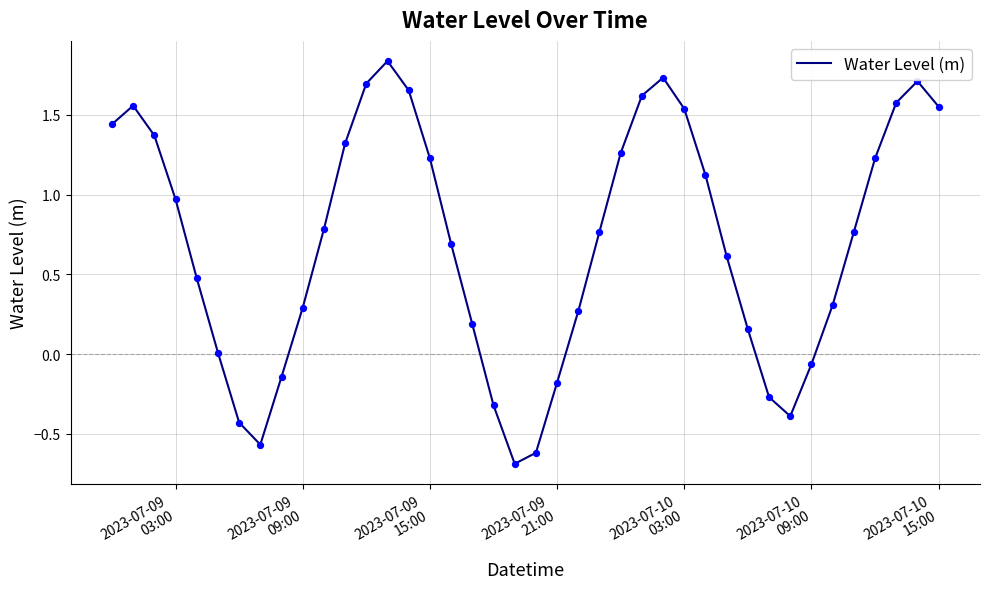

What is the smallest value displayed?

-0.7